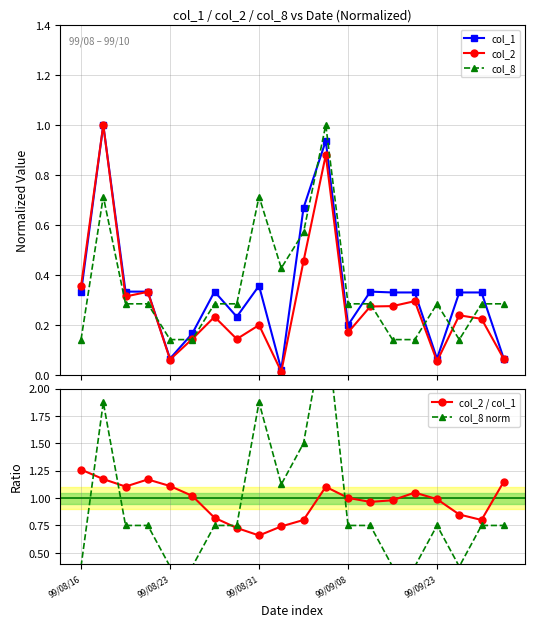

True or false: col_8 and col_1 intersect in this chart.

True